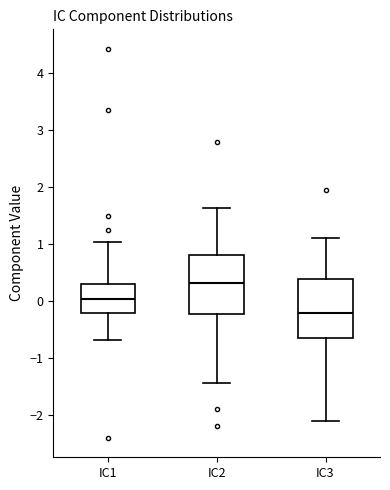

Which box has the lowest median line?

IC3